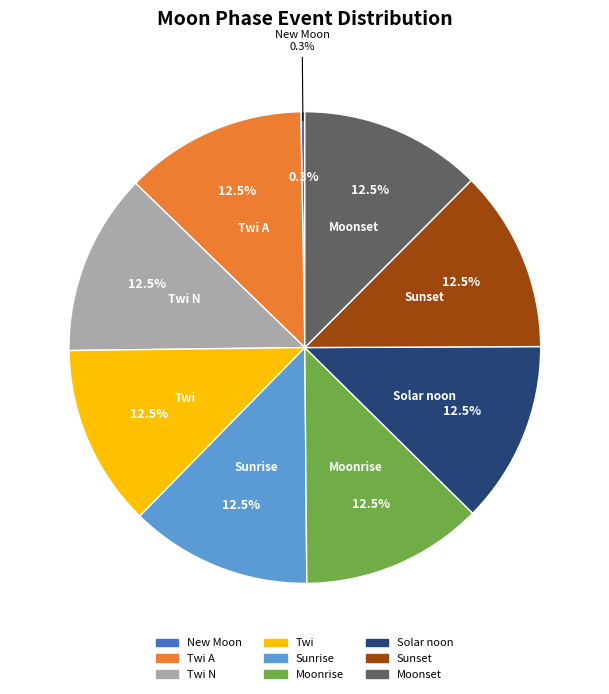

Is the sum of Sunset and Solar noon greater than half?

No